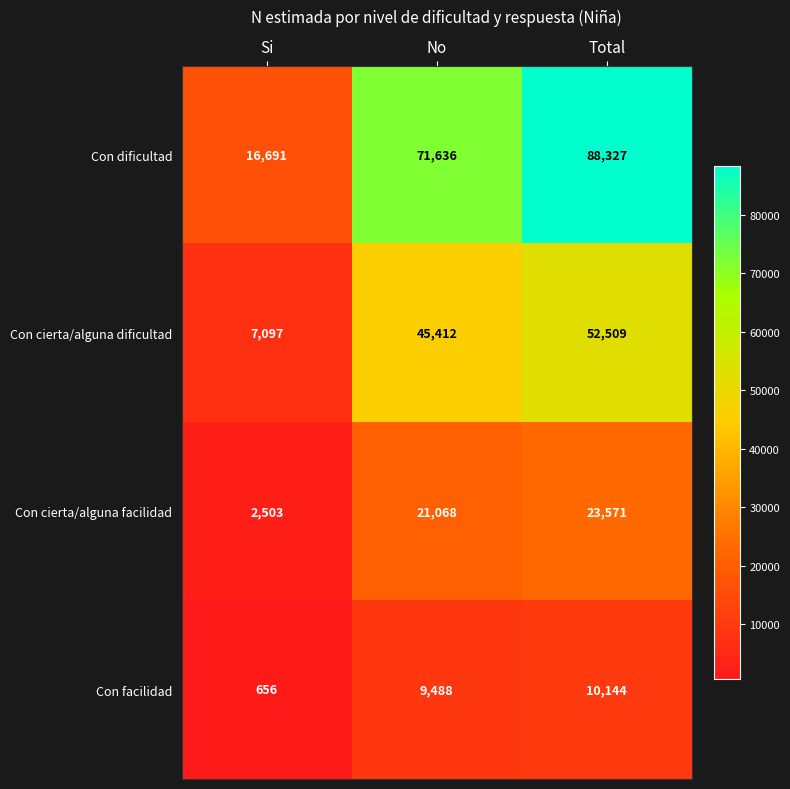

Is it true that Con cierta/alguna dificultad equals 24943 at No?

False